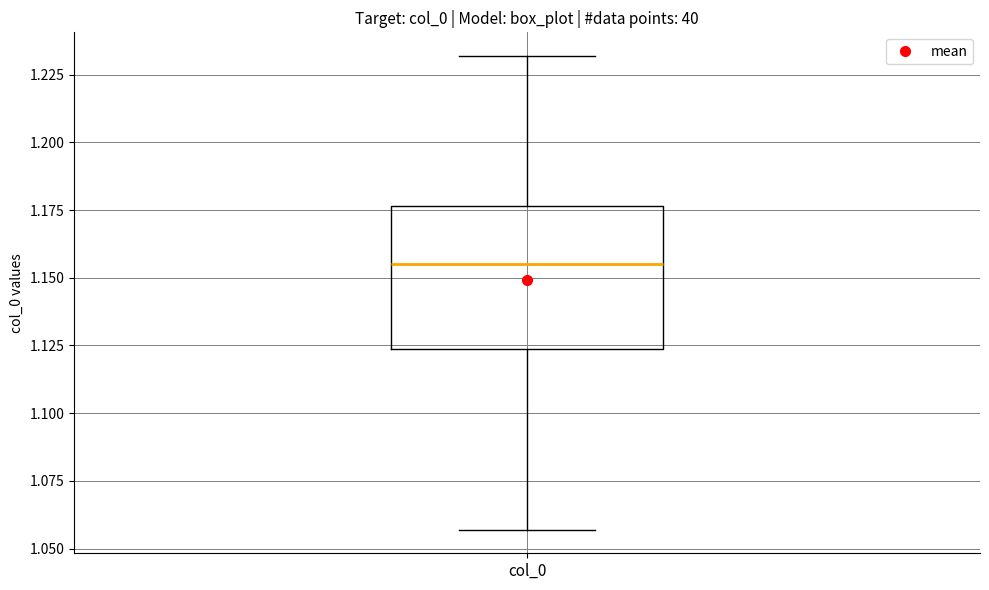

Where does the median line of the box for col_0 sit on the y-axis? The values are not printed on the chart, so give them approximately, as read against the axis.

1.155